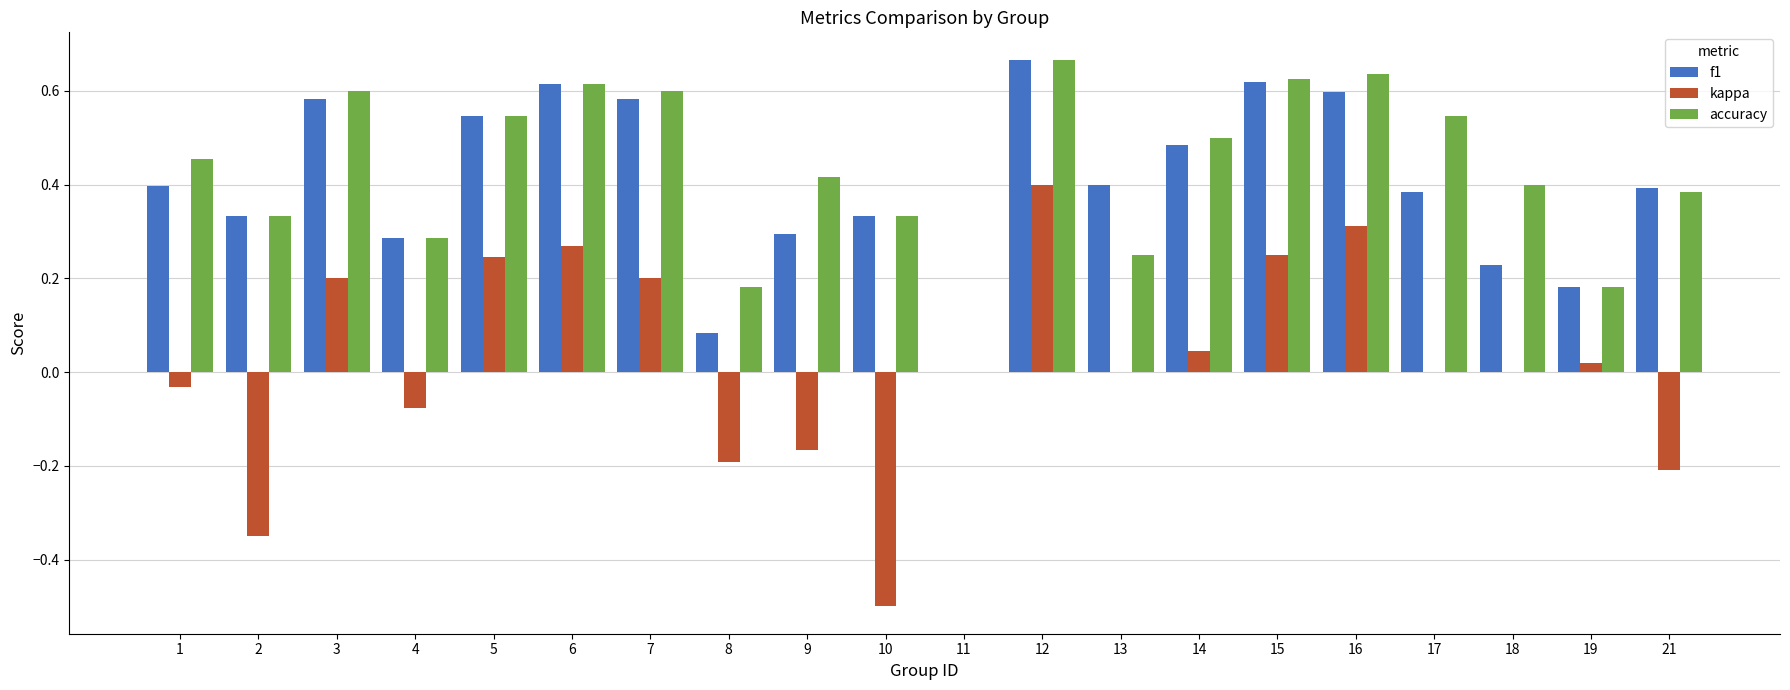

Between 2 and 6, which series saw the biggest shift?

kappa